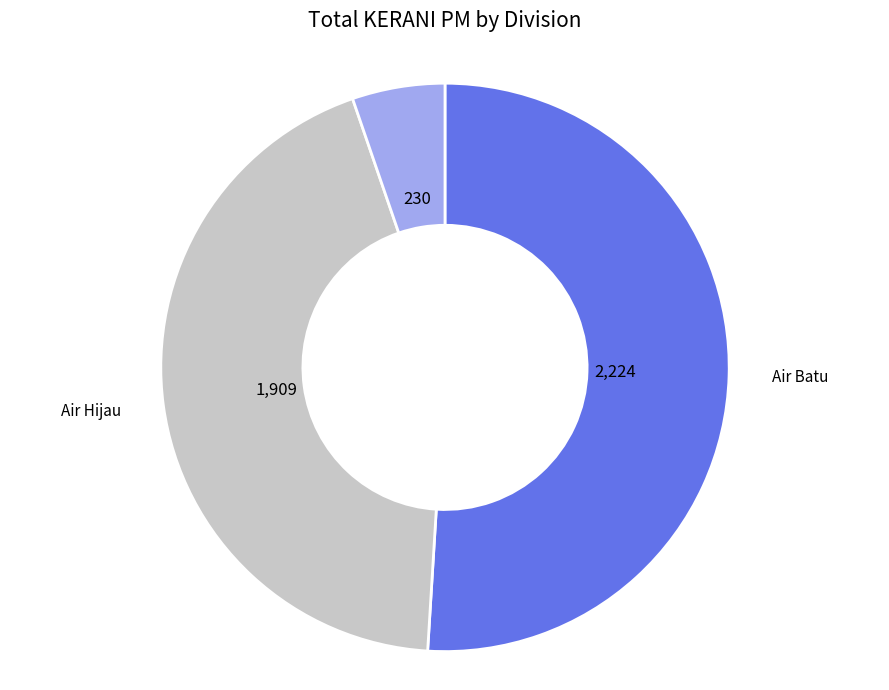

Rank the categories by value from highest to lowest.

Air Batu, Air Hijau, Air Kundo